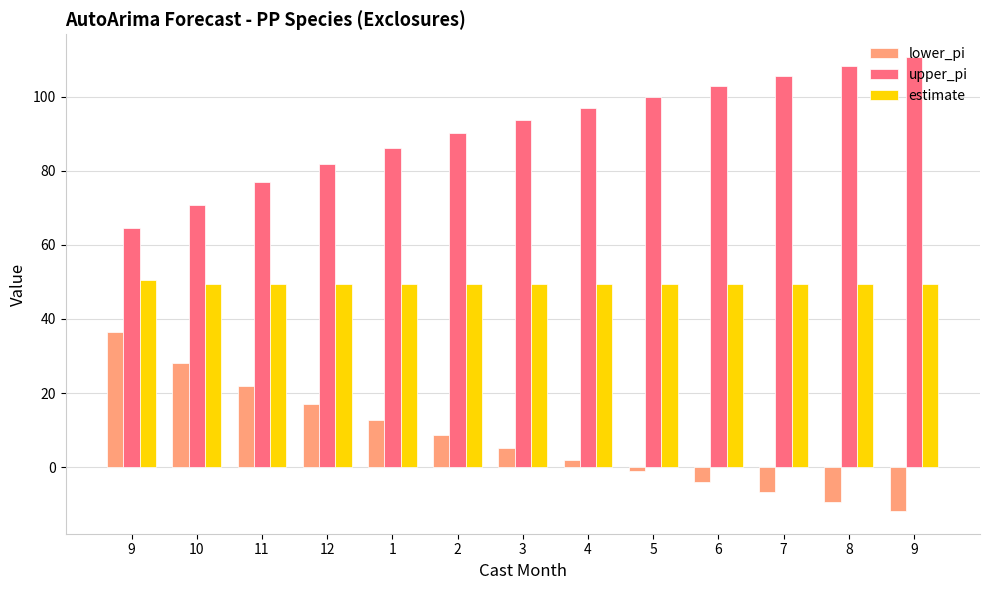

How many groups of bars are there?

13